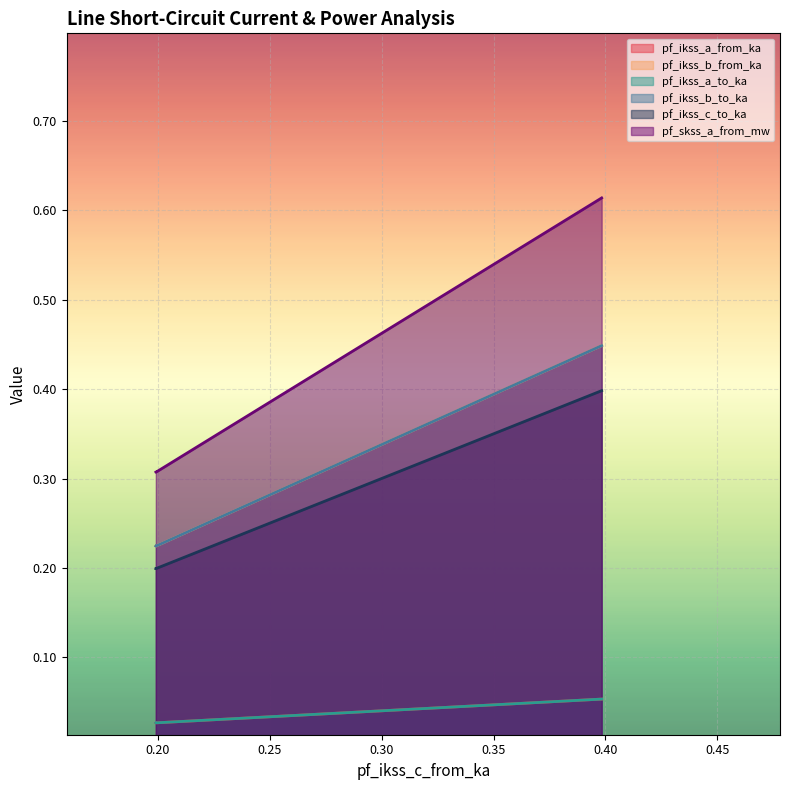

Count the number of data series in this chart.

6